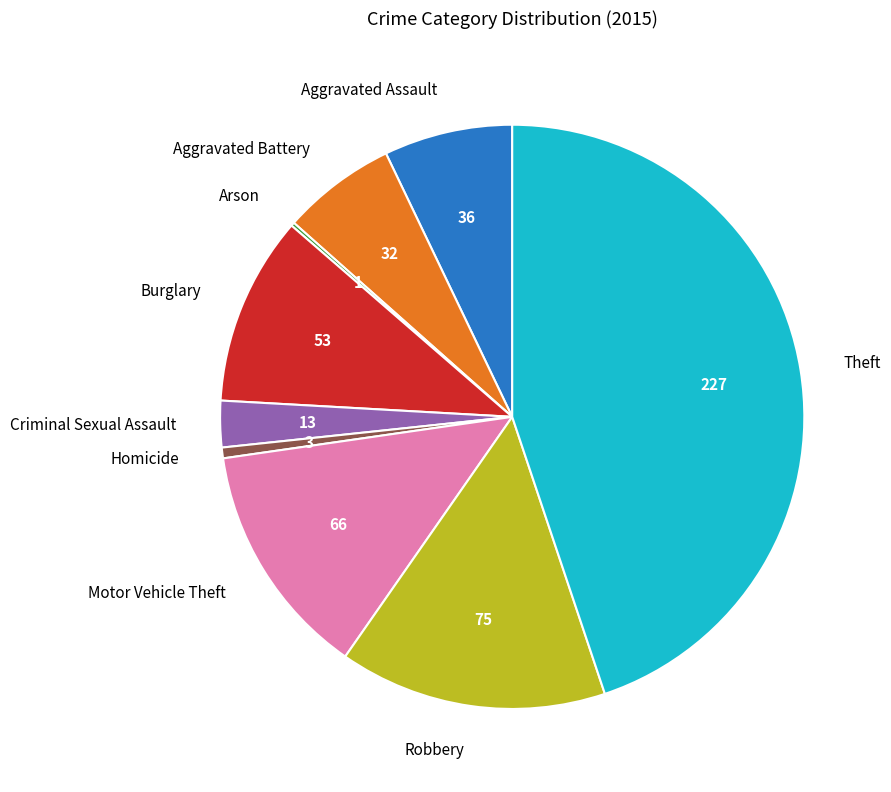

Is there a majority slice in this chart?

No